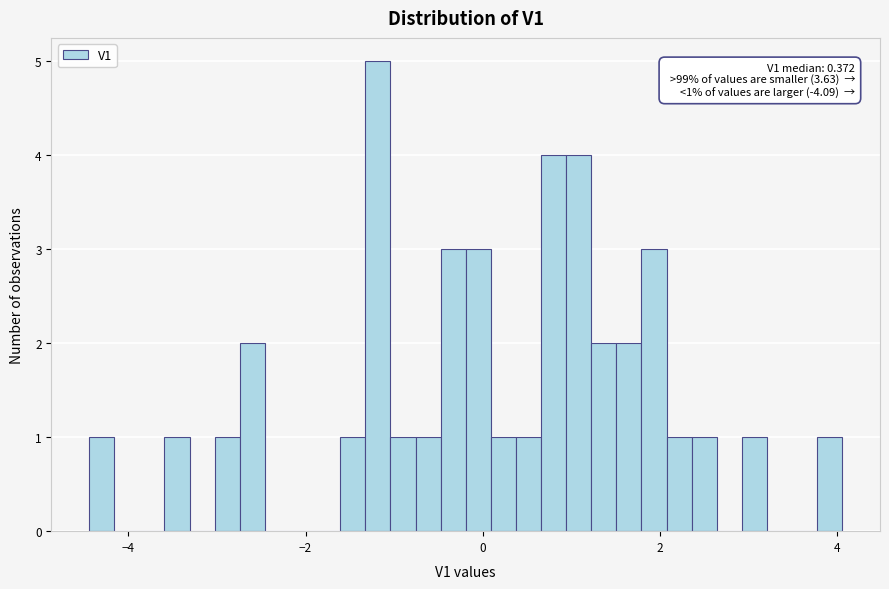

Around what value on the x-axis is the tallest bar? Give the approximate position of its centre, as read against the axis.

-1.2